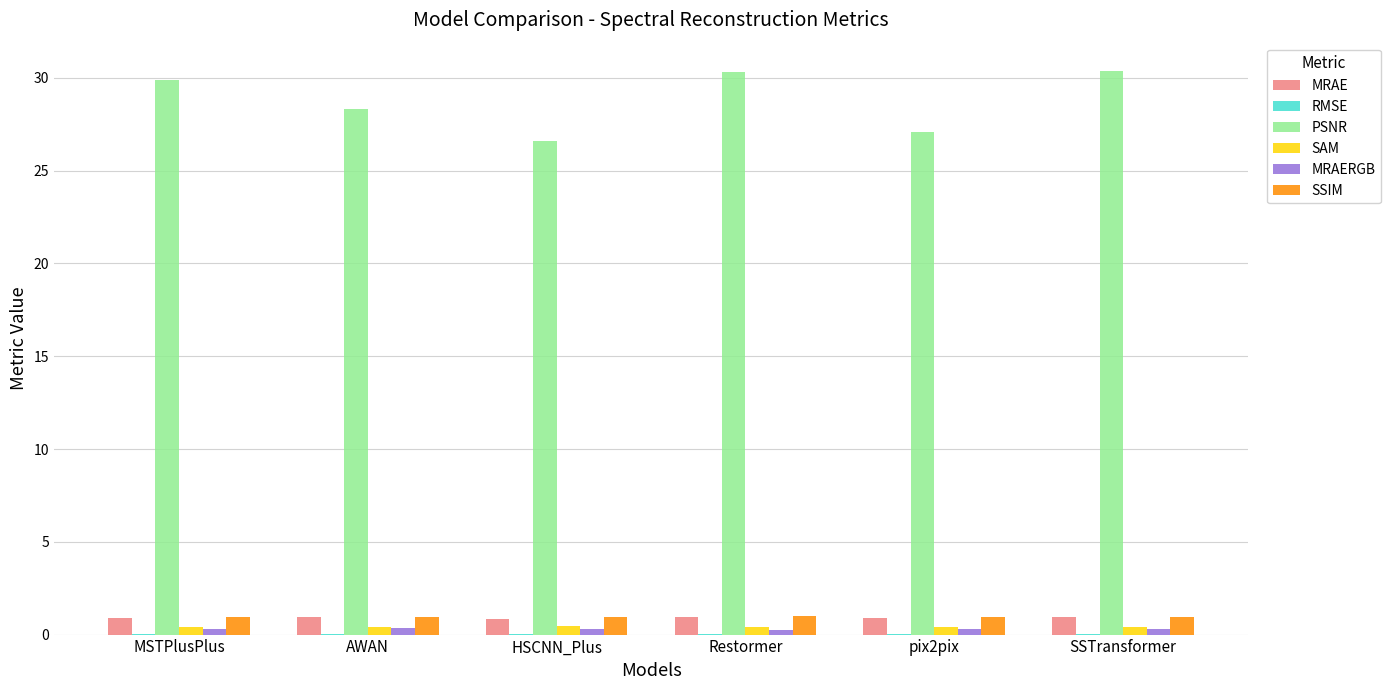

What is the maximum value for MRAE?

1.0